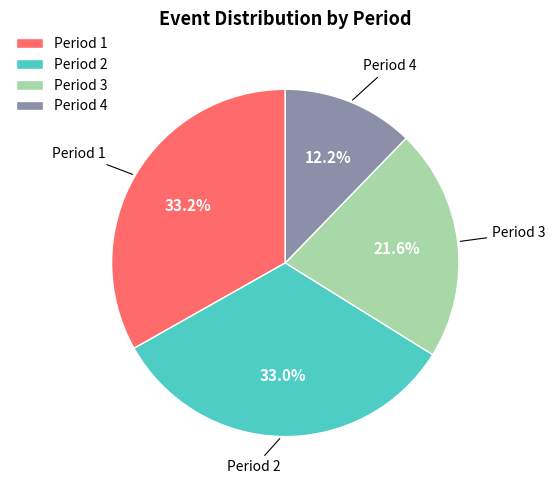

What is the smallest slice in the pie chart?

Period 4